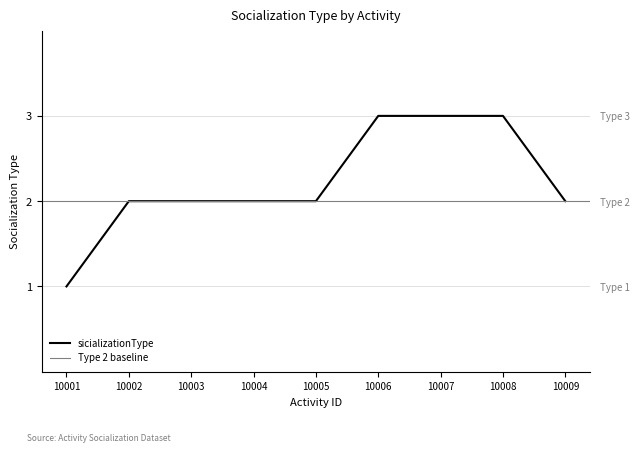

Is this an area chart (filled region under the line)?

No